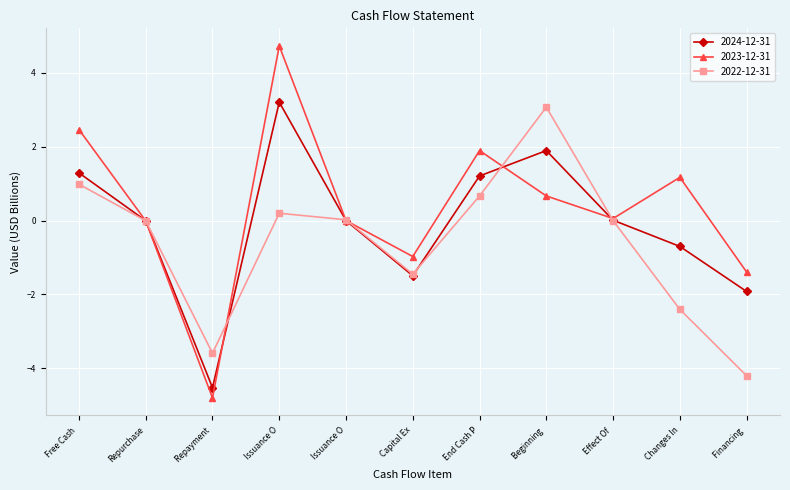

What is the difference between the maximum and minimum values in the 2022-12-31 series?

7.3